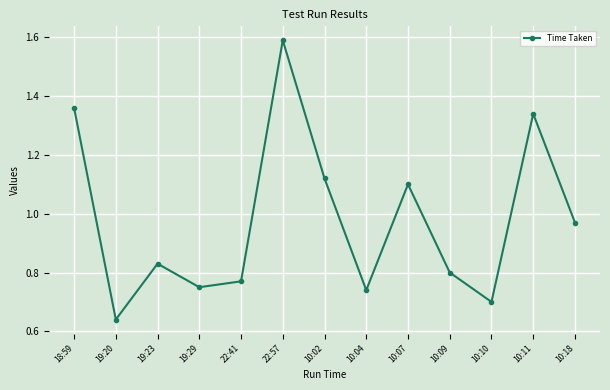

Which category has the lowest value across all series?

19:20